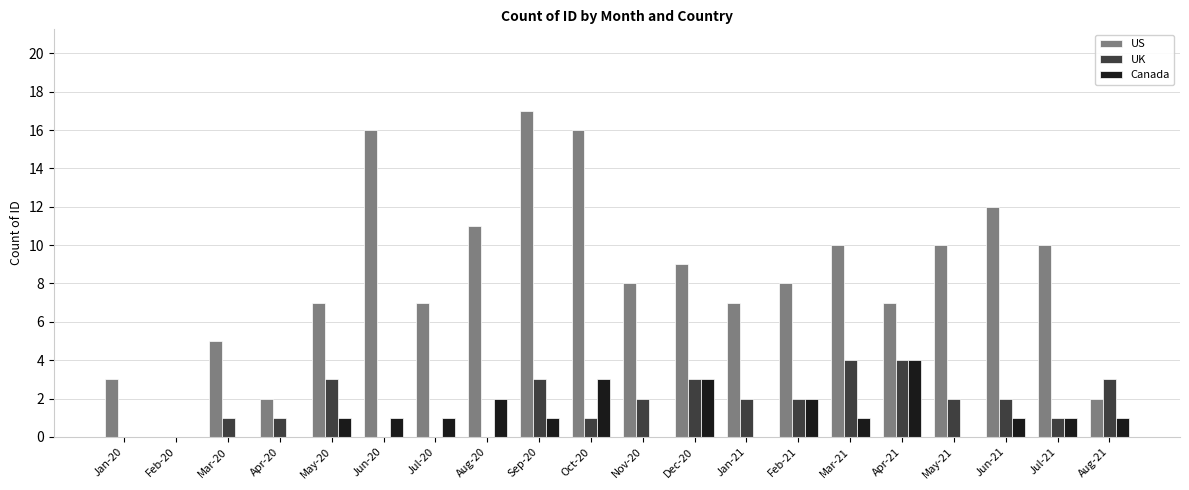

True or false: UK has a value of 3 at May-20.

True